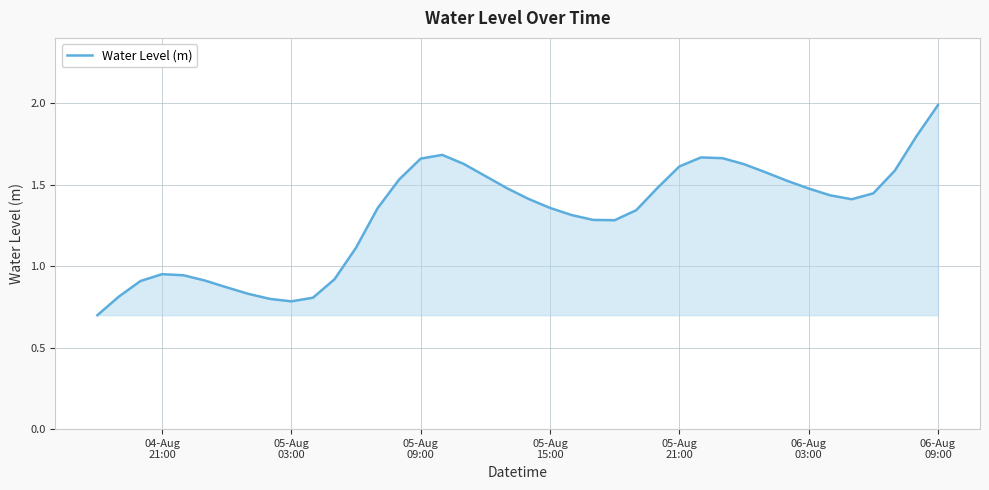

How many values exceed 1?

28